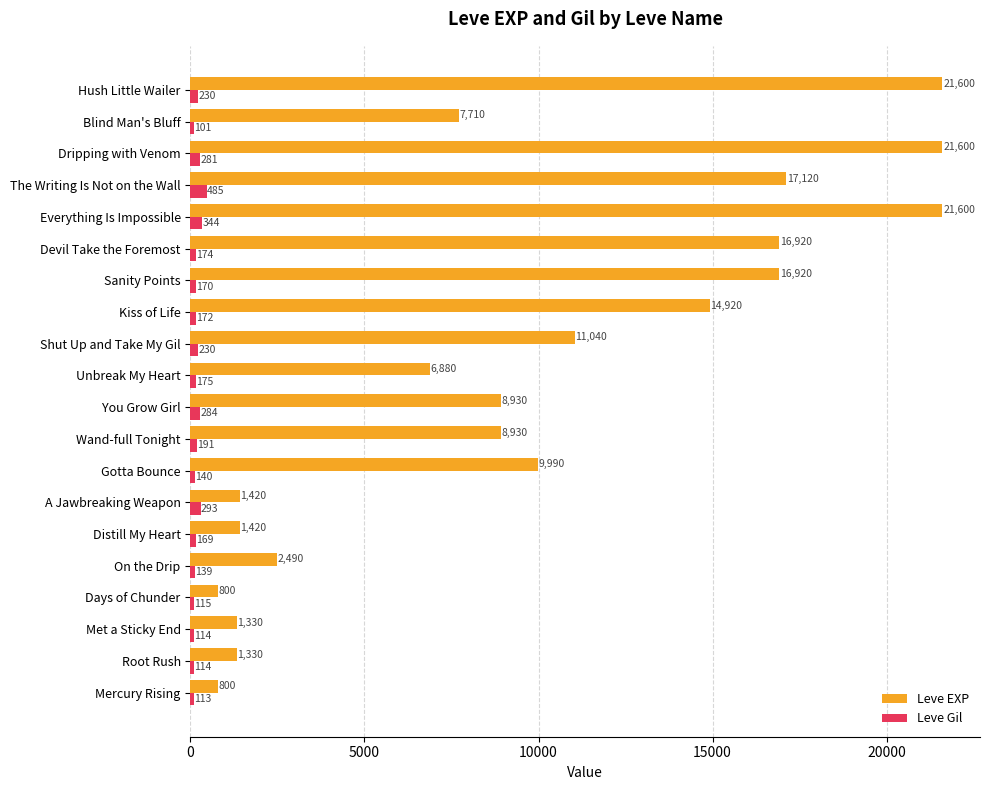

What is the spread (max minus min) of values at Blind Man's Bluff?

7609